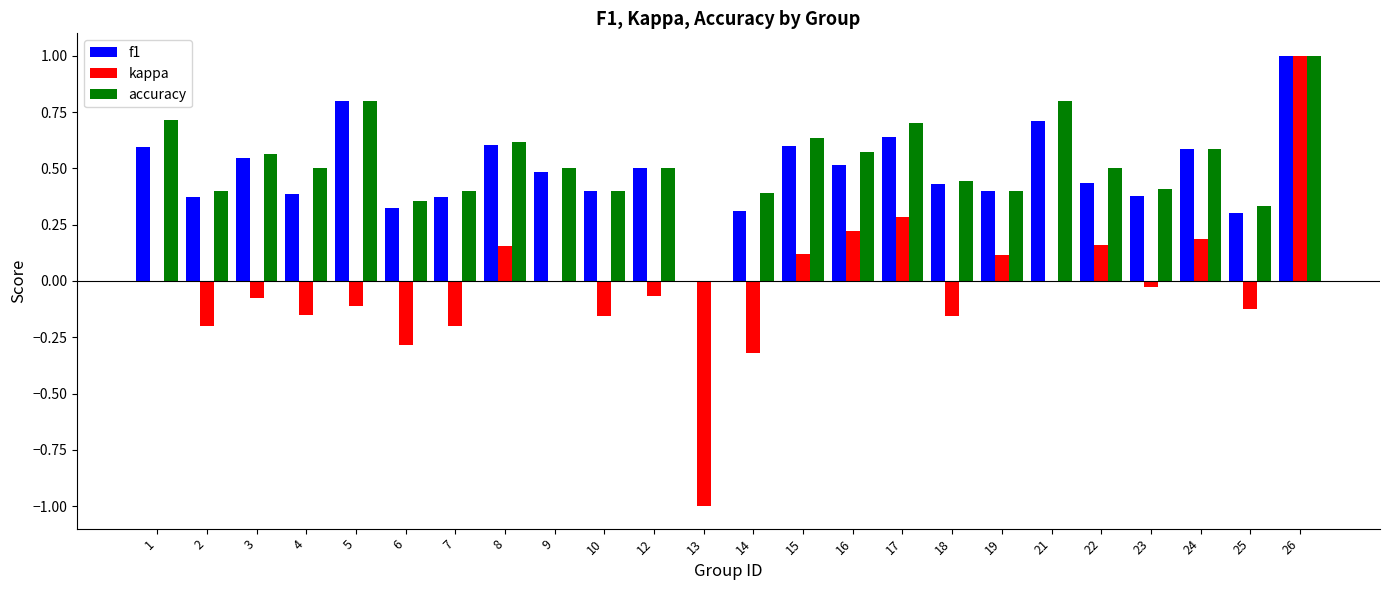

What is the total value across all series at 17?

1.6